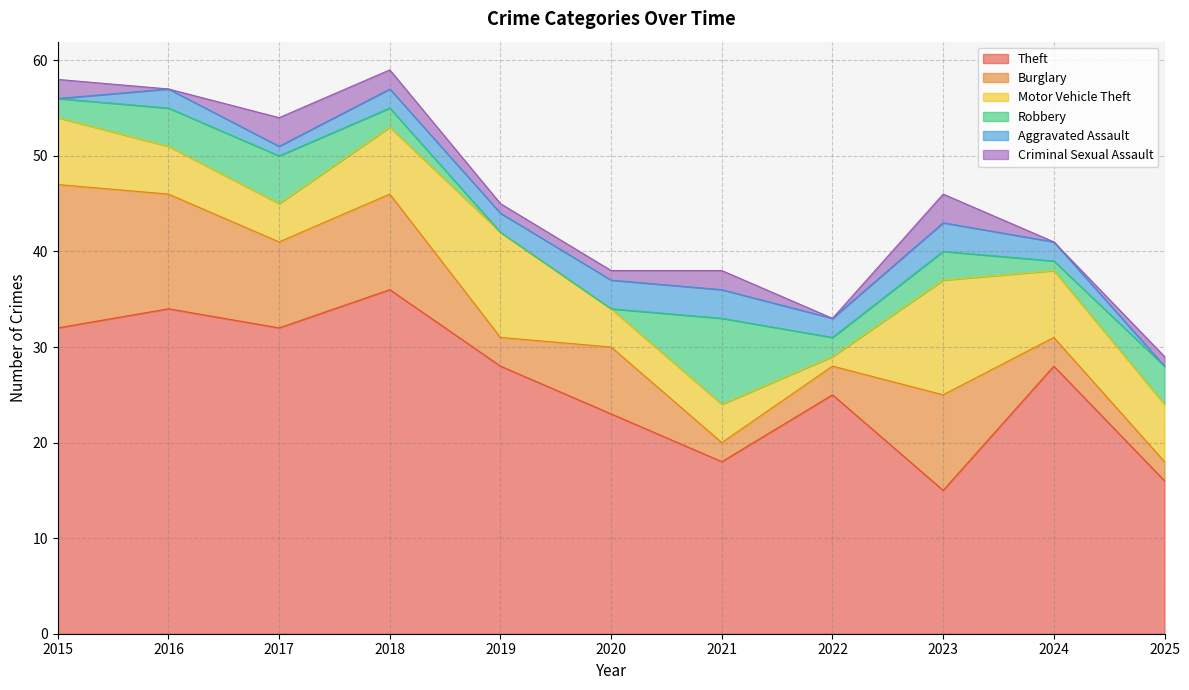

The Motor Vehicle Theft series shows 6 at 2025. True or false?

True